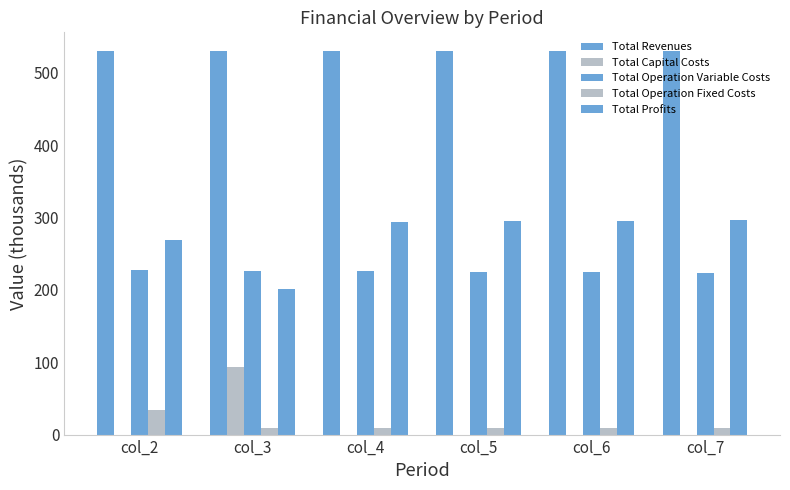

At how many categories does at least one series exceed 32?

6